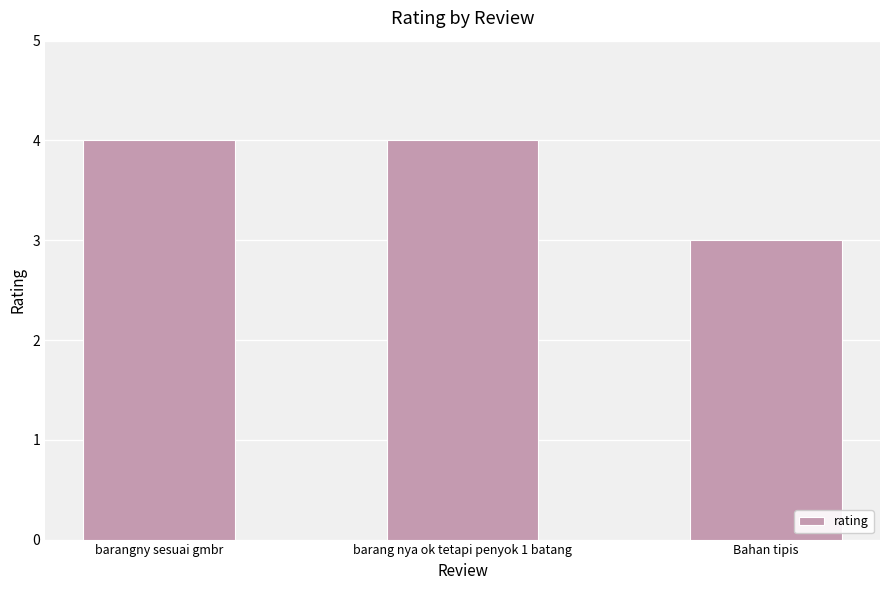

What position from the left is barangny sesuai gmbr?

1